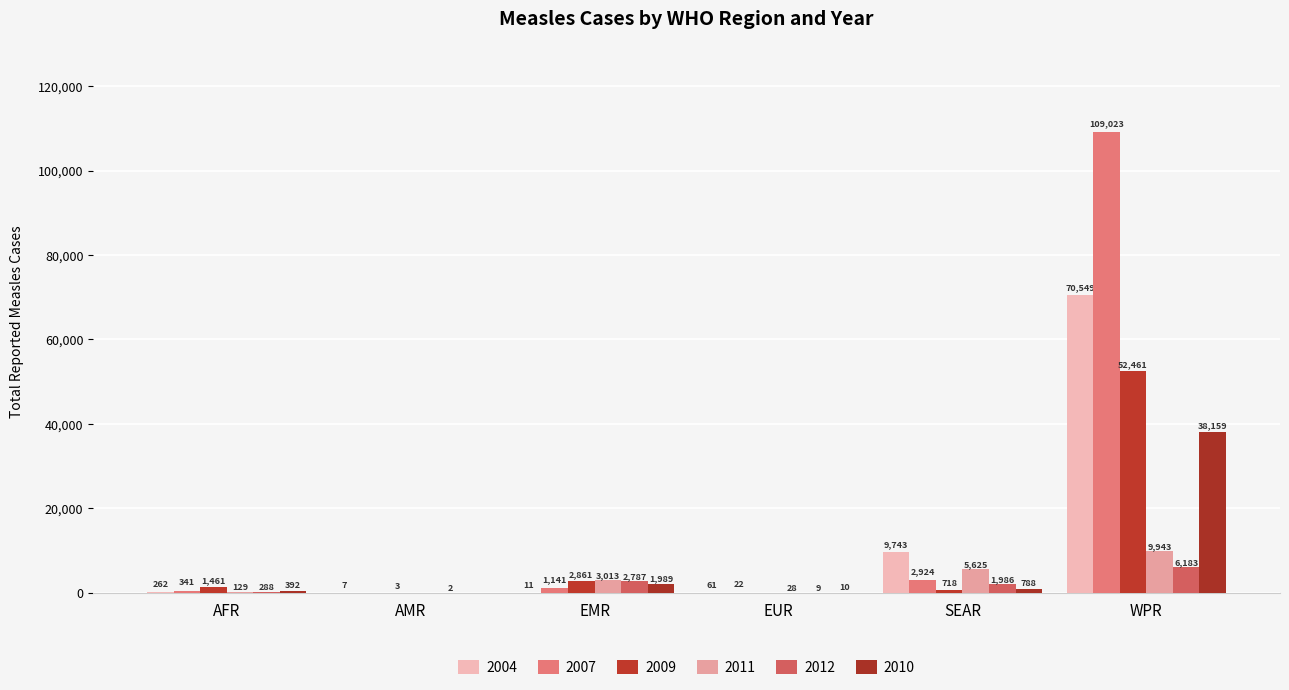

The 2010 series shows 698 at AFR. True or false?

False